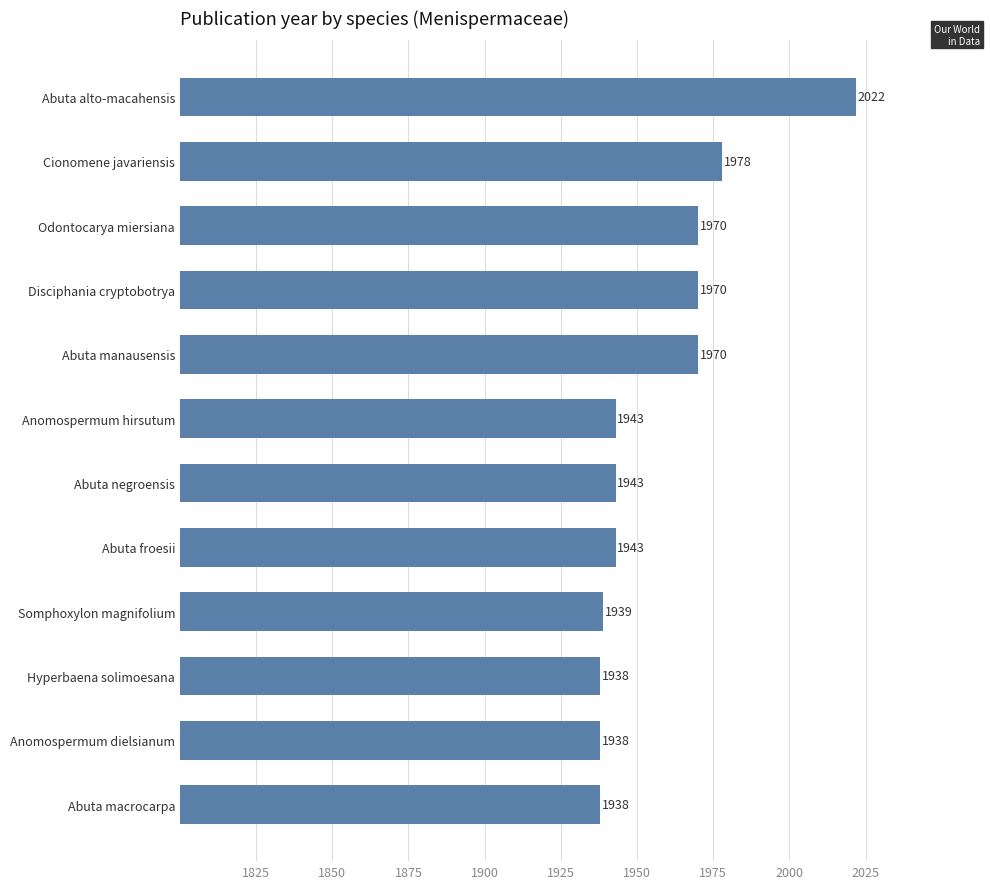

Which category has the highest value across all series?

Abuta alto-macahensis